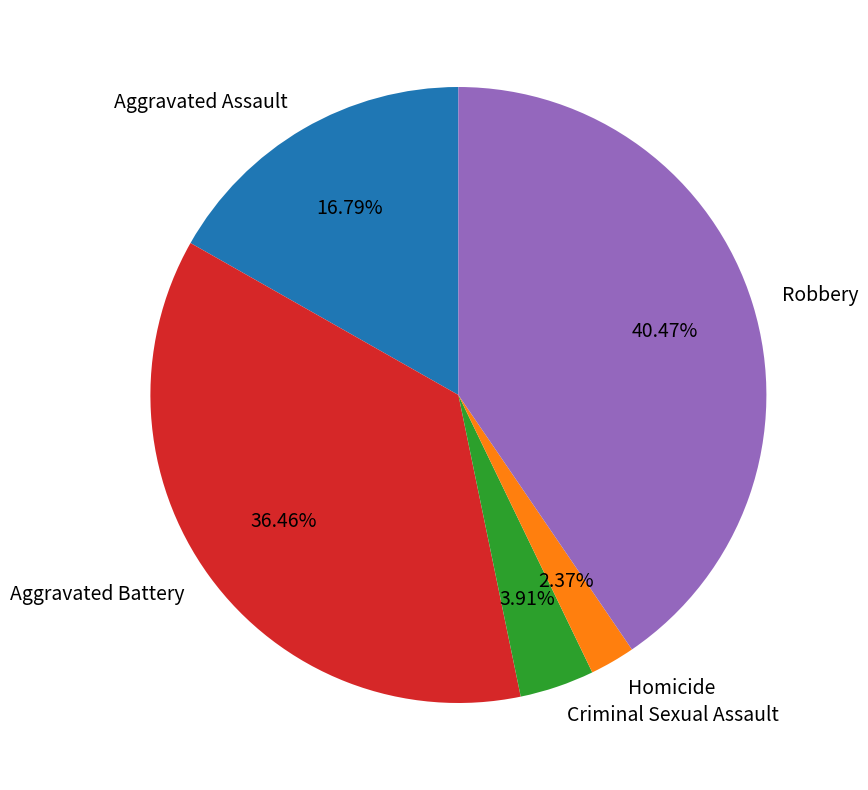

The Criminal Sexual Assault slice represents 4% of the pie. True or false?

True